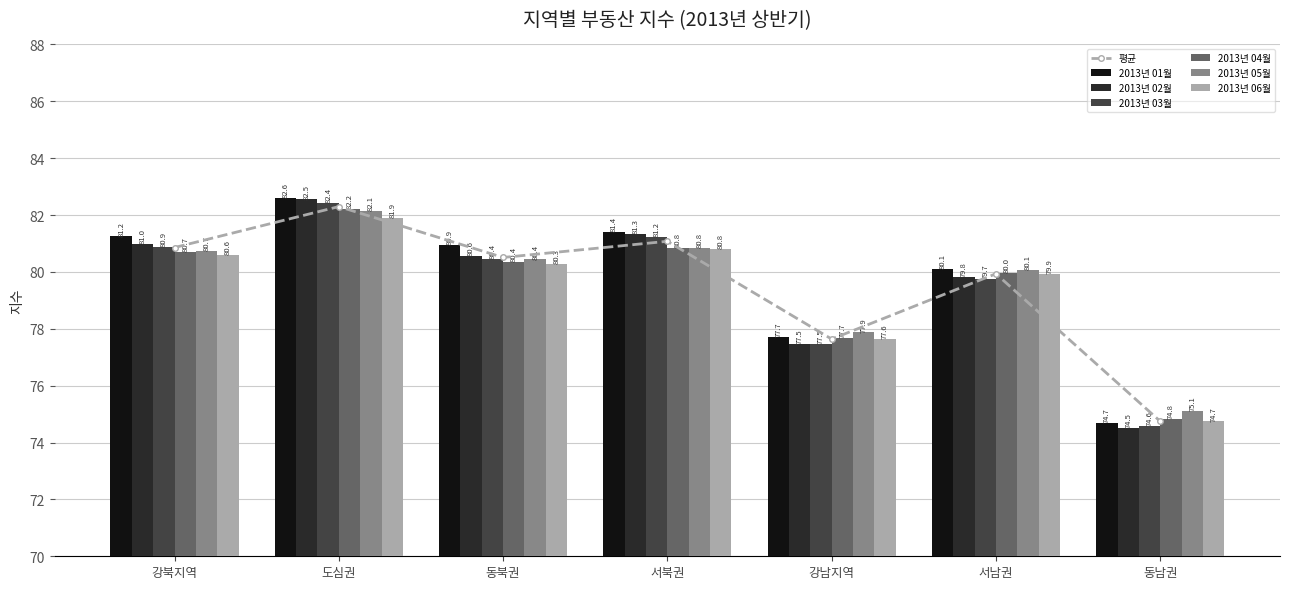

Where does the 2013년 04월 series first go above 80?

강북지역